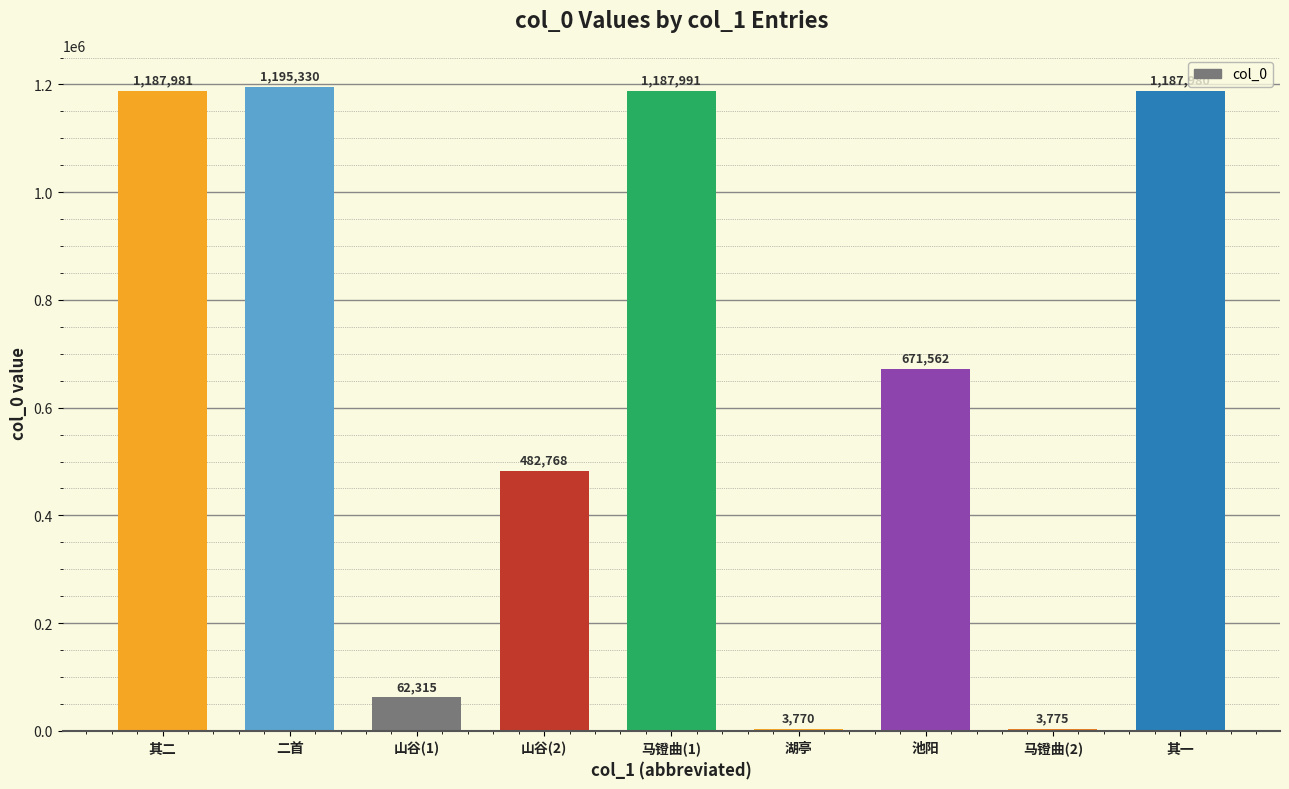

What value does the data have at 马镫曲(1), to the nearest 50?

1188000